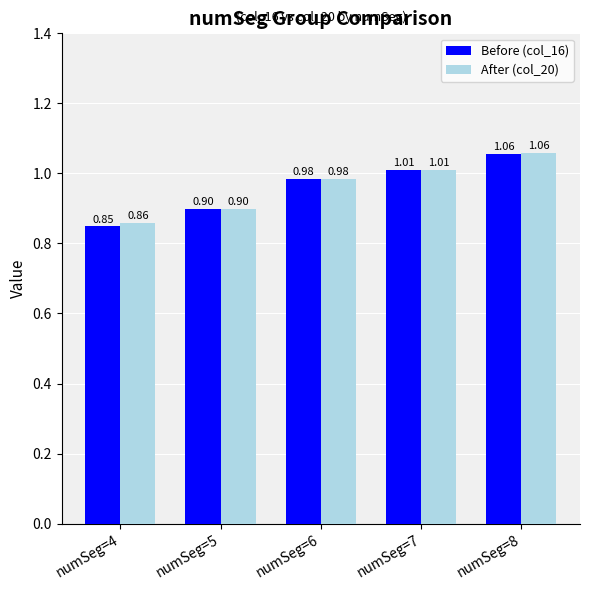

List the series in order of their overall mean, lowest first.

Before (col_16), After (col_20)